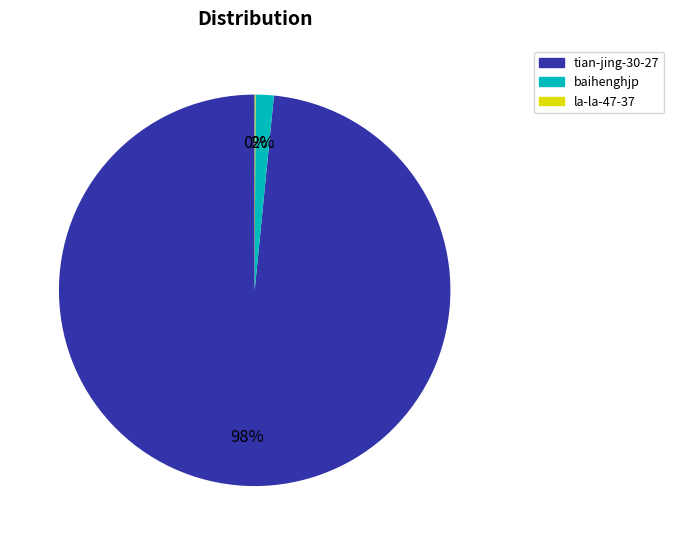

Which slice is the largest?

tian-jing-30-27